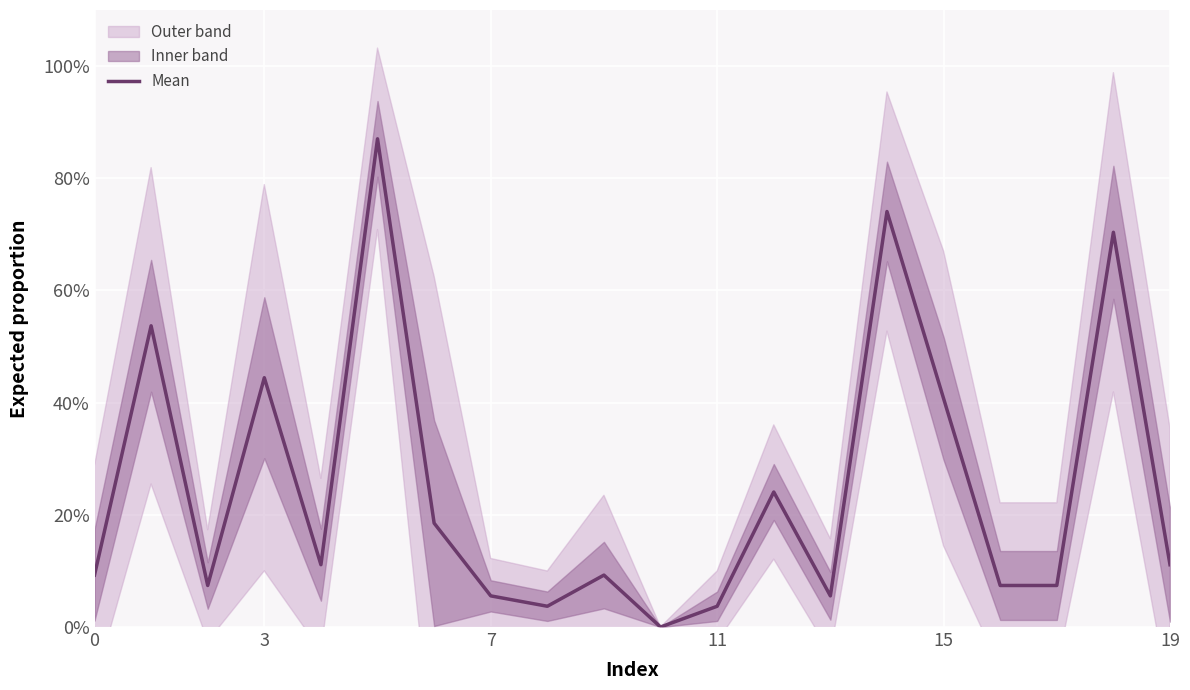

What is the sum of the values at 8 and 9?

0.1